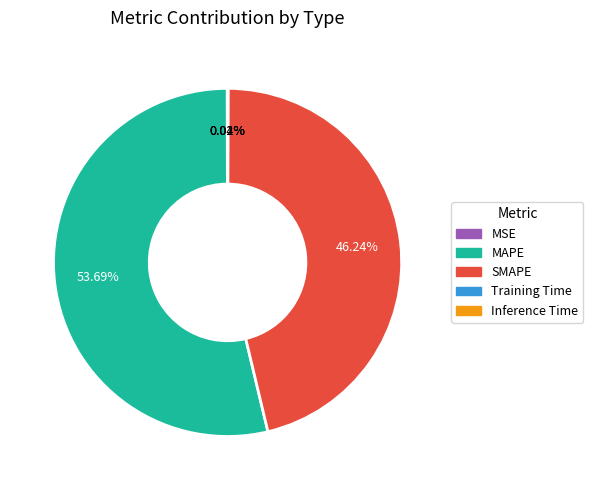

What is the largest slice in the pie chart?

MAPE